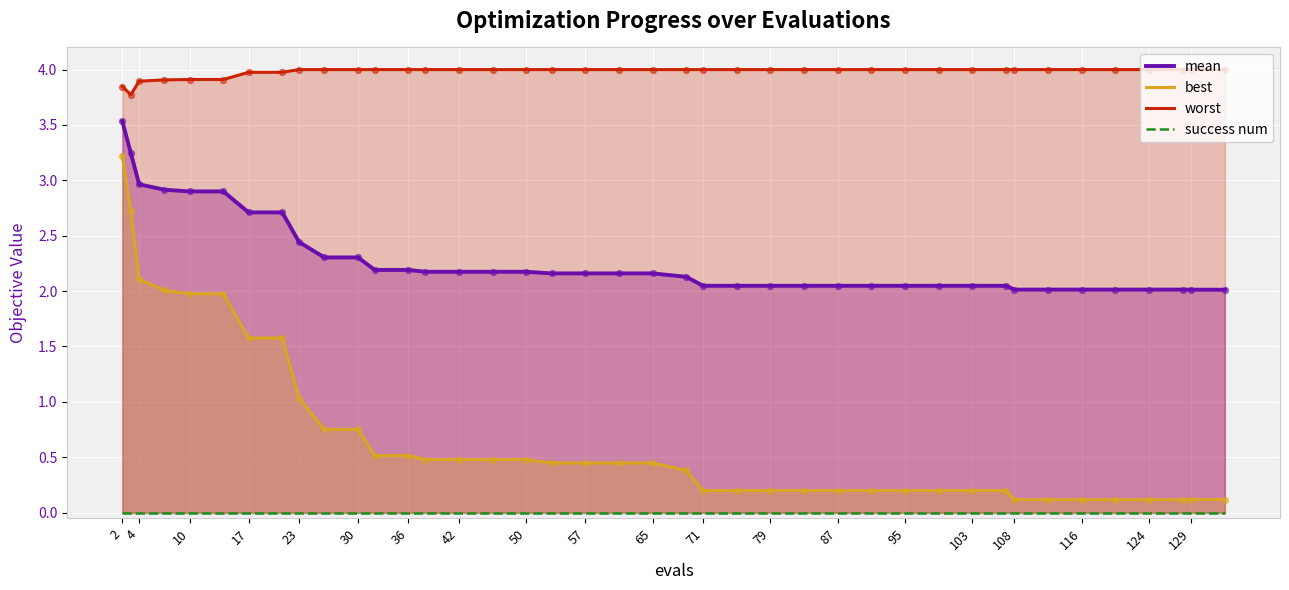

Which series reaches the maximum Y coordinate?

worst